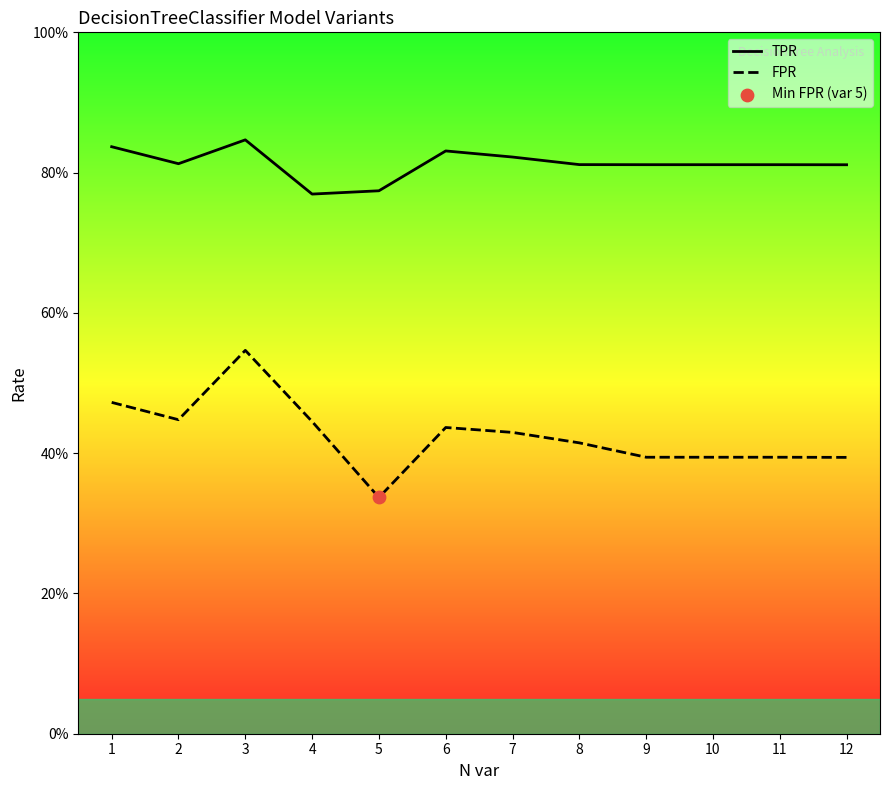

What is the total value across all series at 1?

1.3